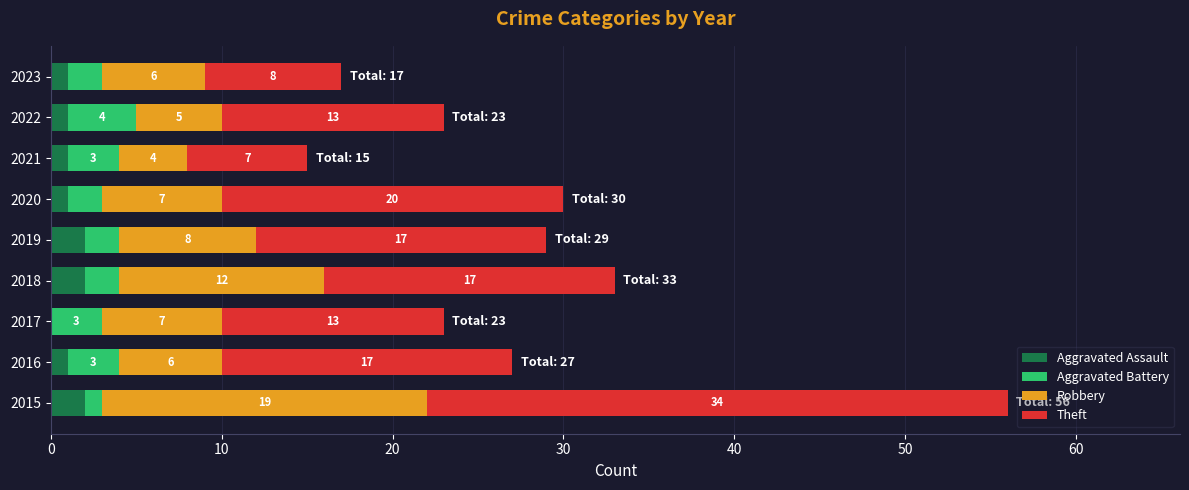

At which category is the sum across all series the highest?

2015